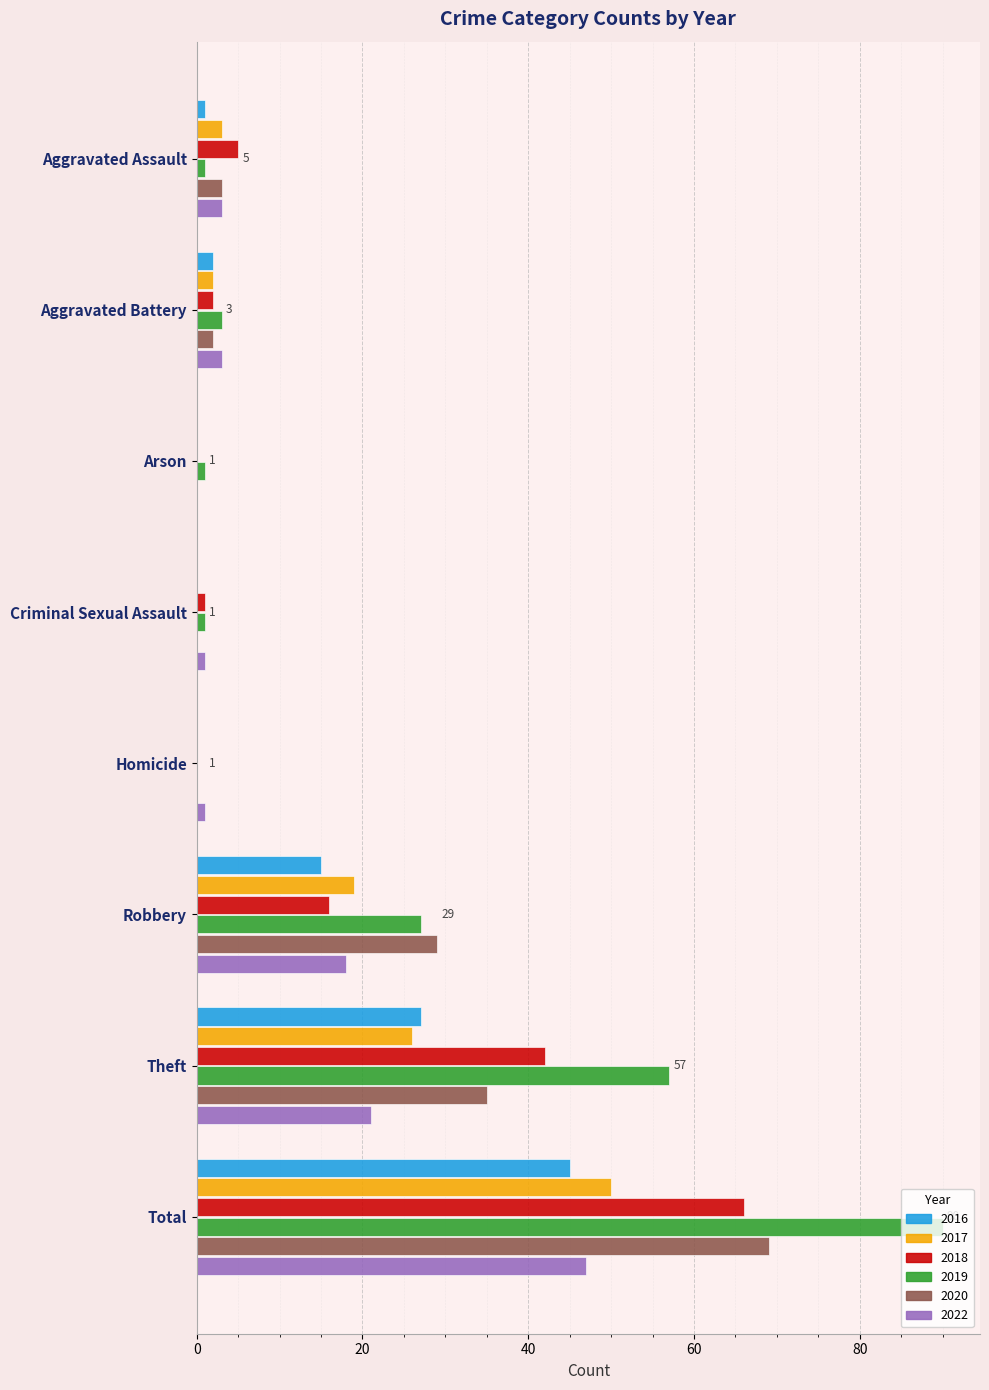

What is the difference between the 2018 values at Aggravated Battery and Robbery?

14